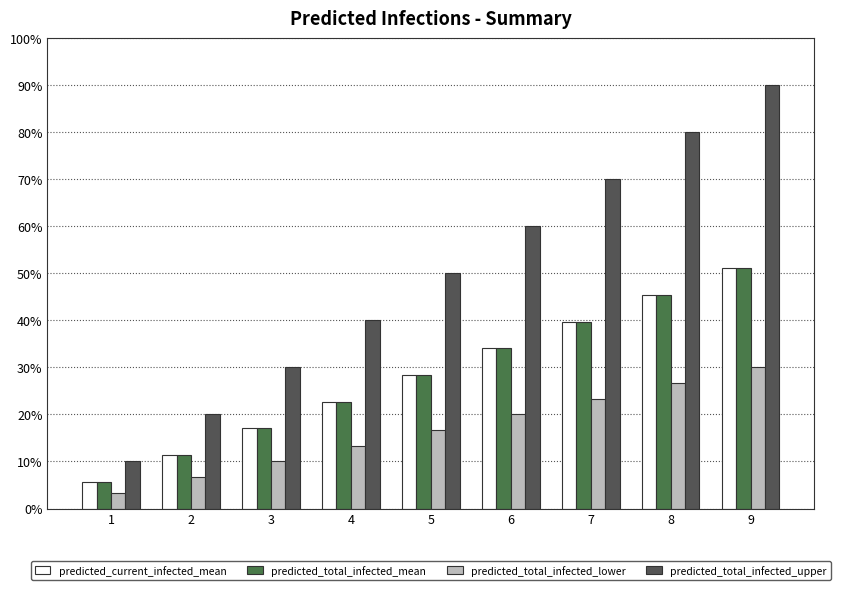

Does the chart contain stacked bars?

No